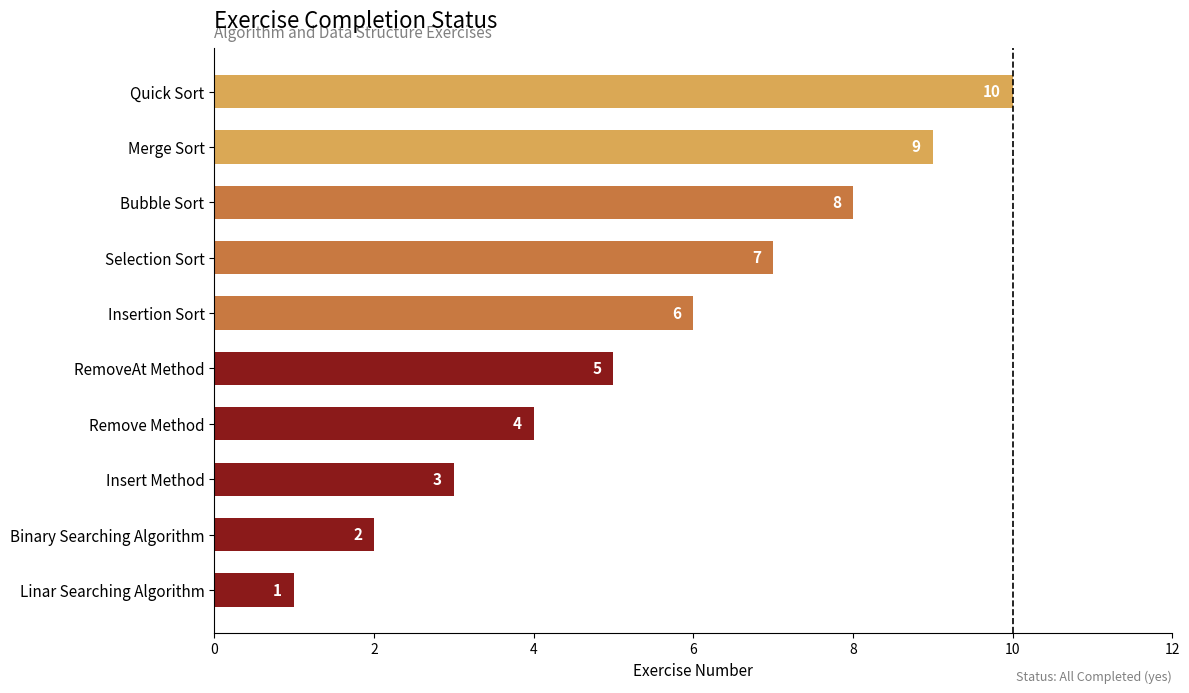

Which label corresponds to the largest value in the chart?

Quick Sort